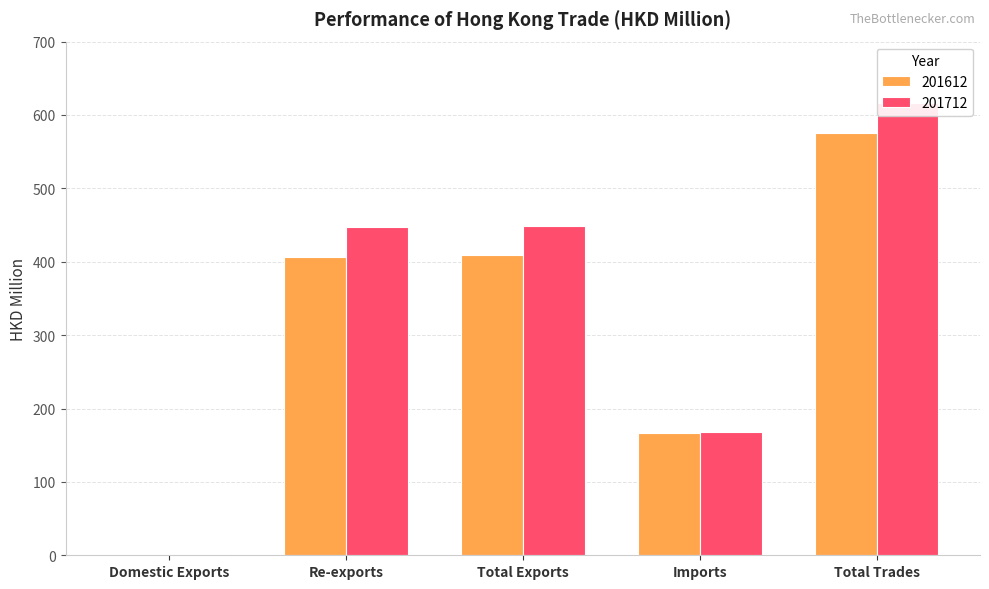

How many bars are there in total?

10